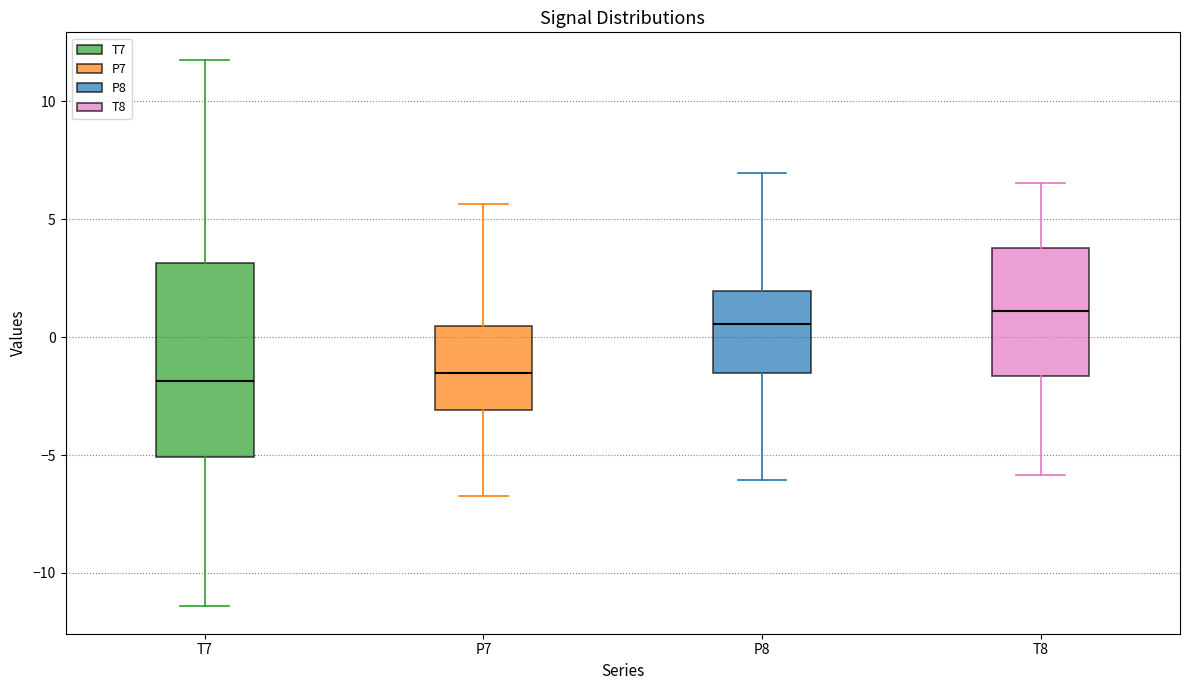

Reading left to right, read every box against the y-axis: the position of its median line, the range the box covers, and the ends of its whiskers. The values are not printed on the chart, so give them approximately, as read against the axis.

T7: median -2.0, box -5.0 to 3.0, whiskers -11.5 to 12.0
P7: median -1.5, box -3.0 to 0.5, whiskers -6.5 to 5.5
P8: median 0.5, box -1.5 to 2.0, whiskers -6.0 to 7.0
T8: median 1.0, box -1.5 to 4.0, whiskers -6.0 to 6.5